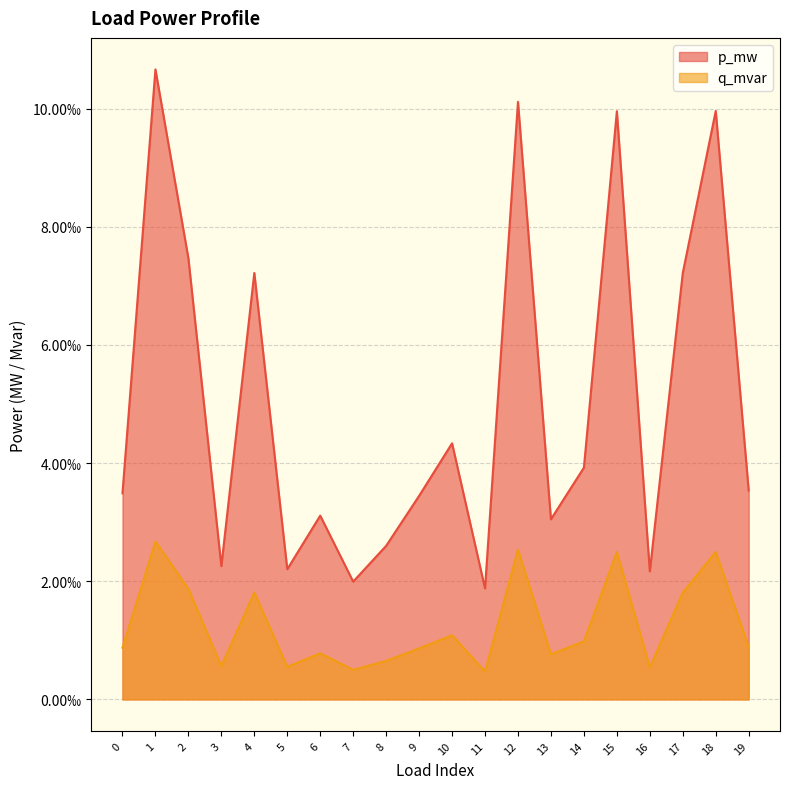

True or false: q_mvar has more than 2 interior local peaks.

True